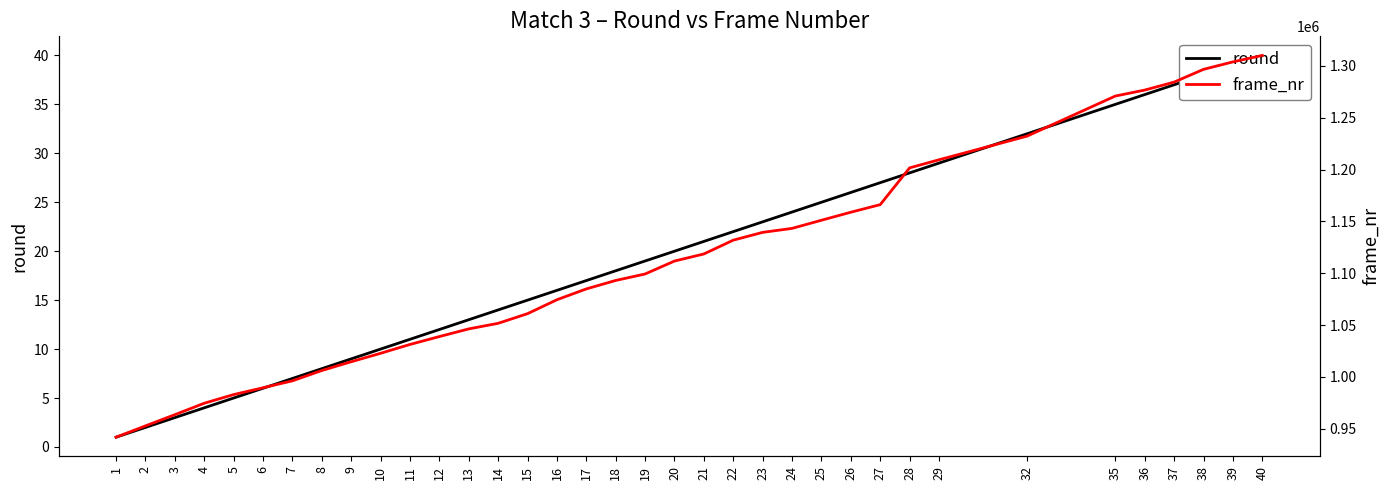

Which series has the largest range (max minus min)?

frame_nr